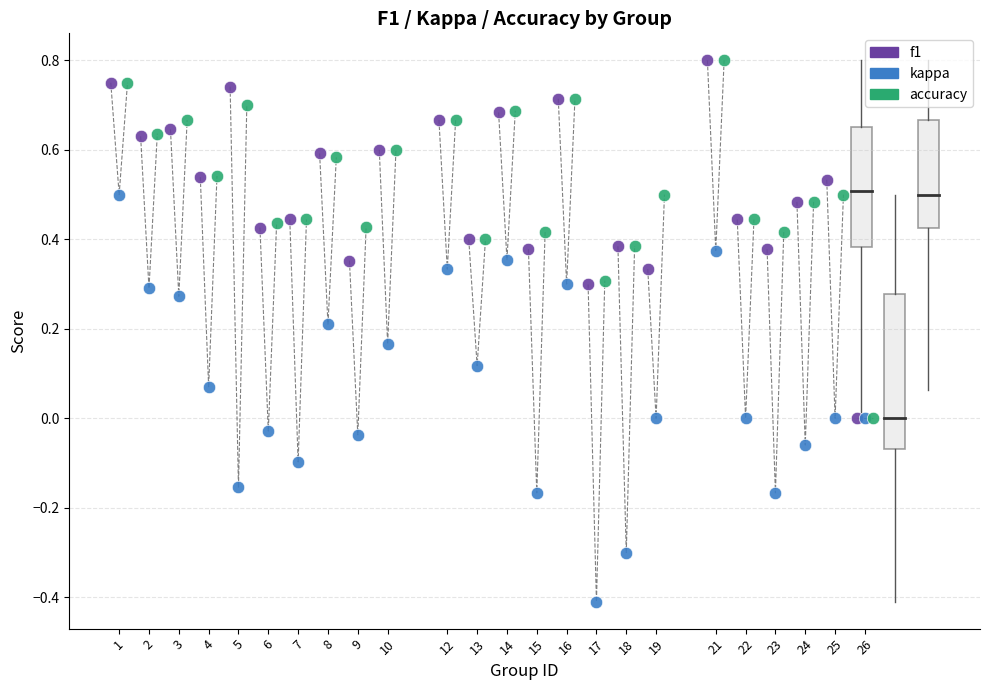

Which series has the widest spread of Y values?

kappa